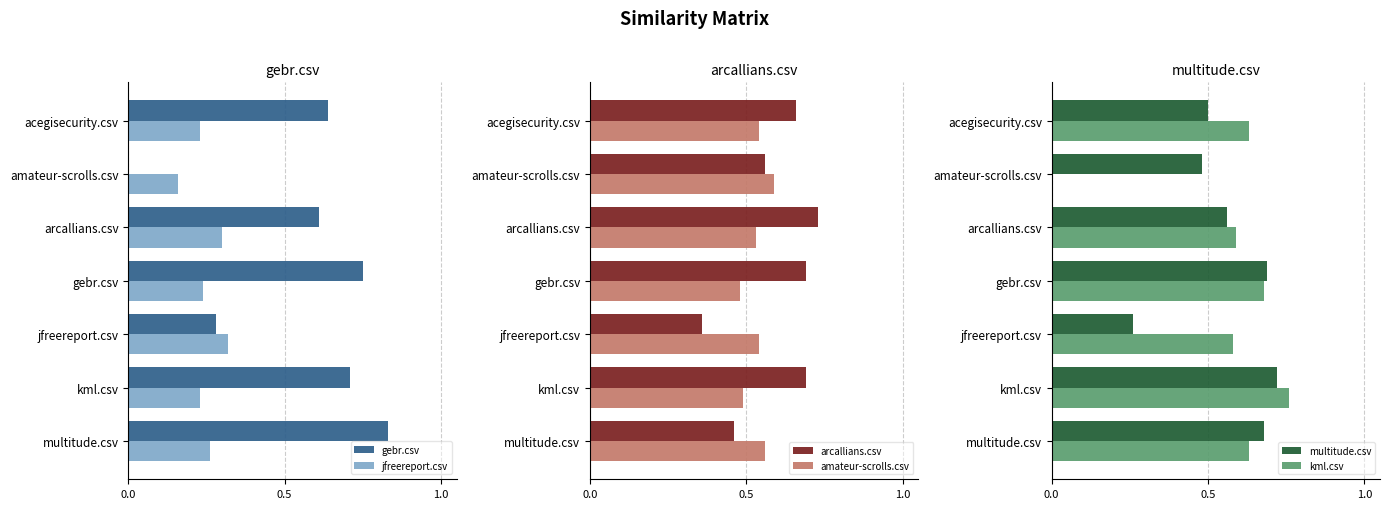

Count the multitude.csv values in the range 0 to 1.

7